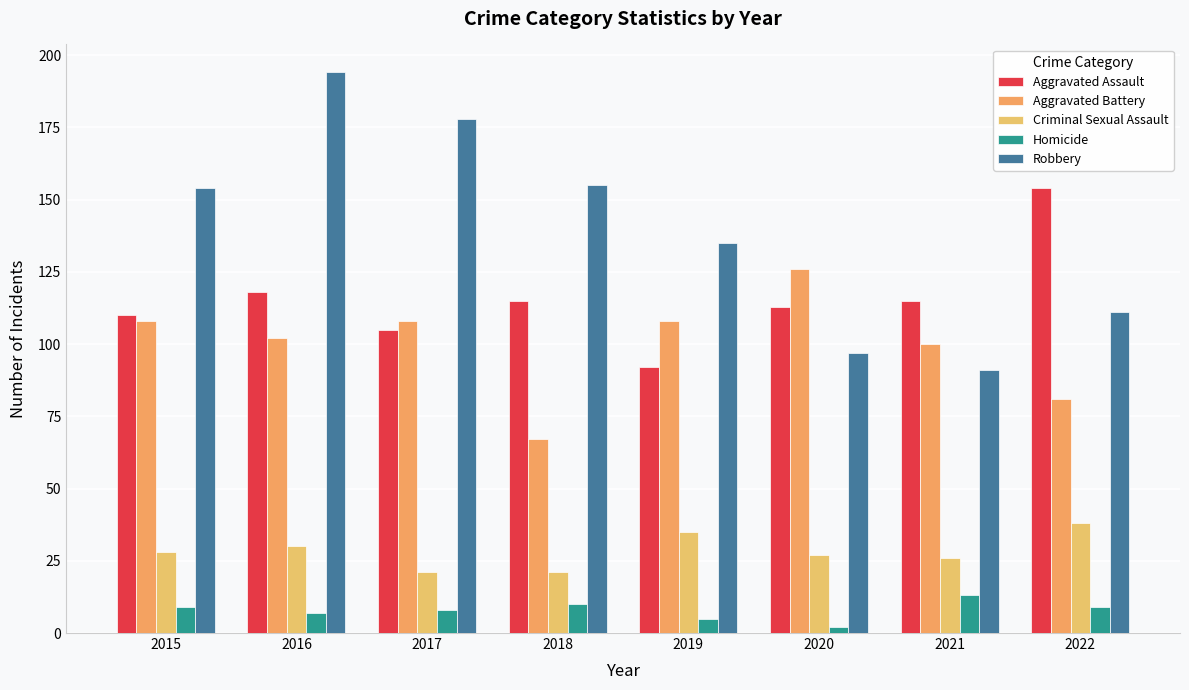

How many series are shown in this chart?

5